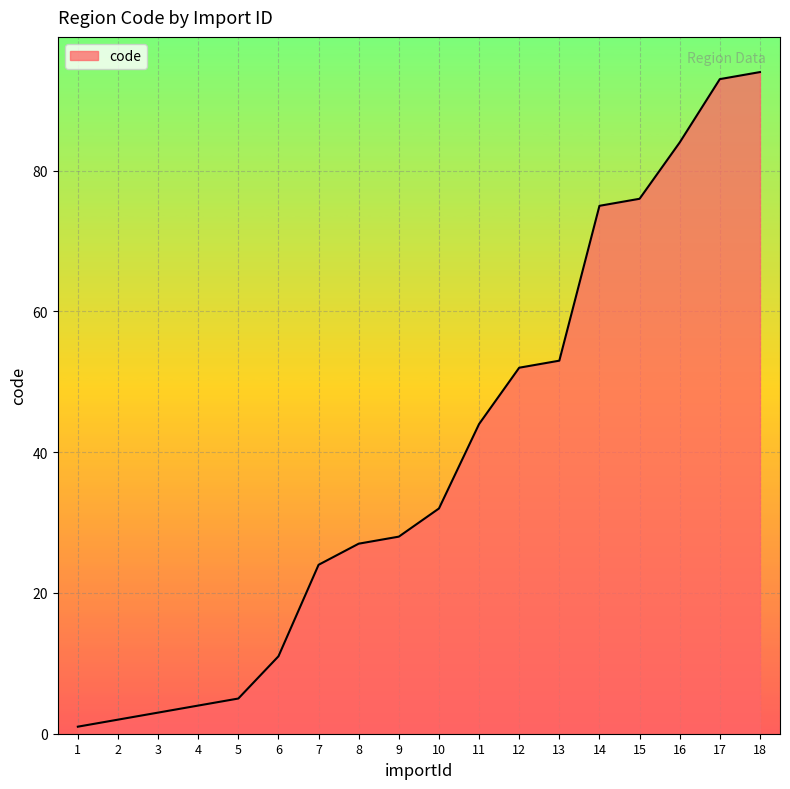

What is the difference between the maximum and minimum values?

93